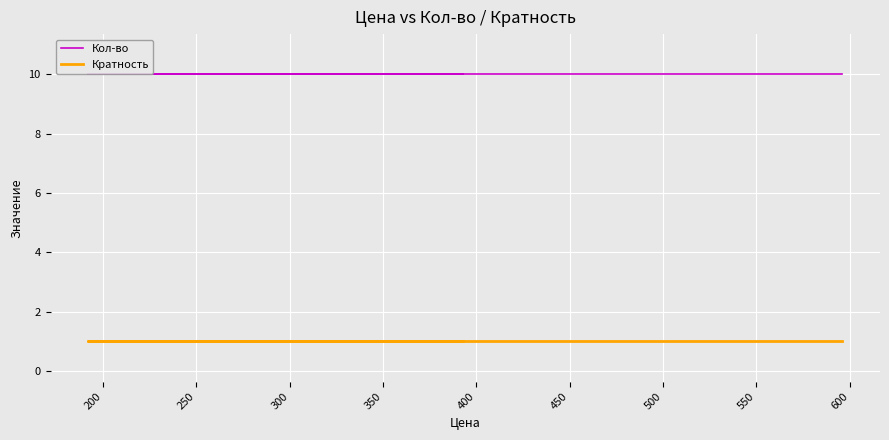

The value of Кратность at 250 is 1. True or false?

True